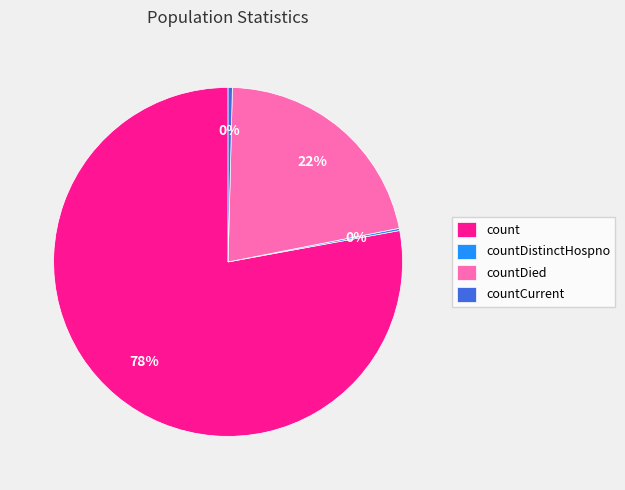

The countCurrent slice represents 13% of the pie. True or false?

False